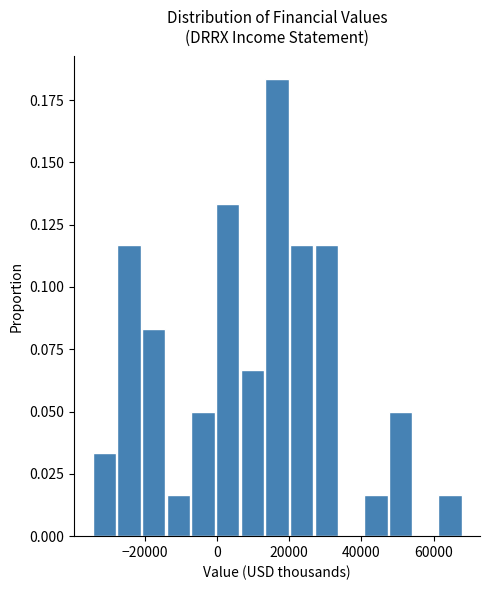

Read against the x-axis, roughly where is the centre of the tallest bar?

16000